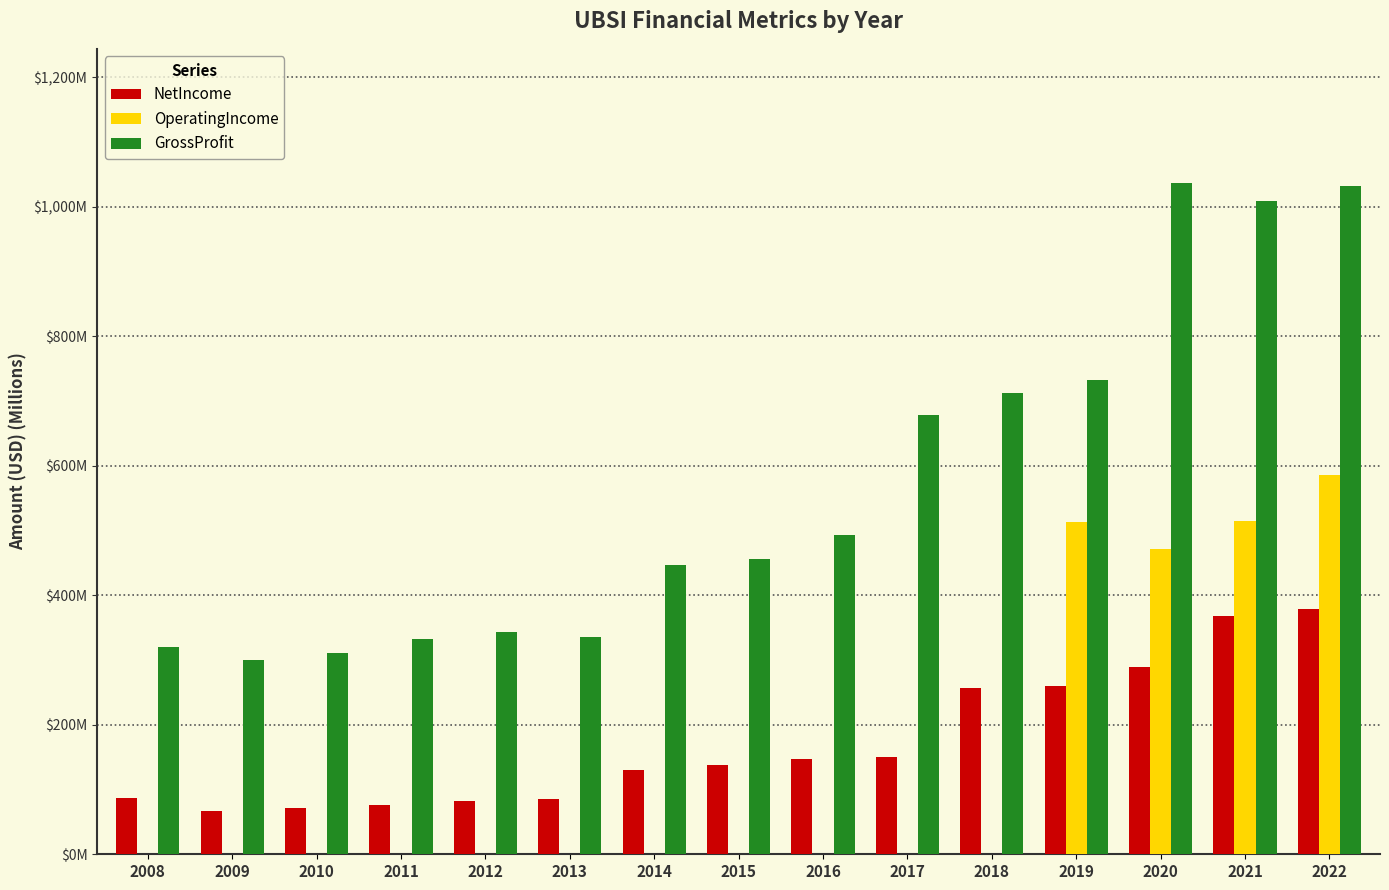

List the labels in order of OperatingIncome value, smallest first.

2008, 2009, 2010, 2011, 2012, 2013, 2014, 2015, 2016, 2017, 2018, 2020, 2019, 2021, 2022